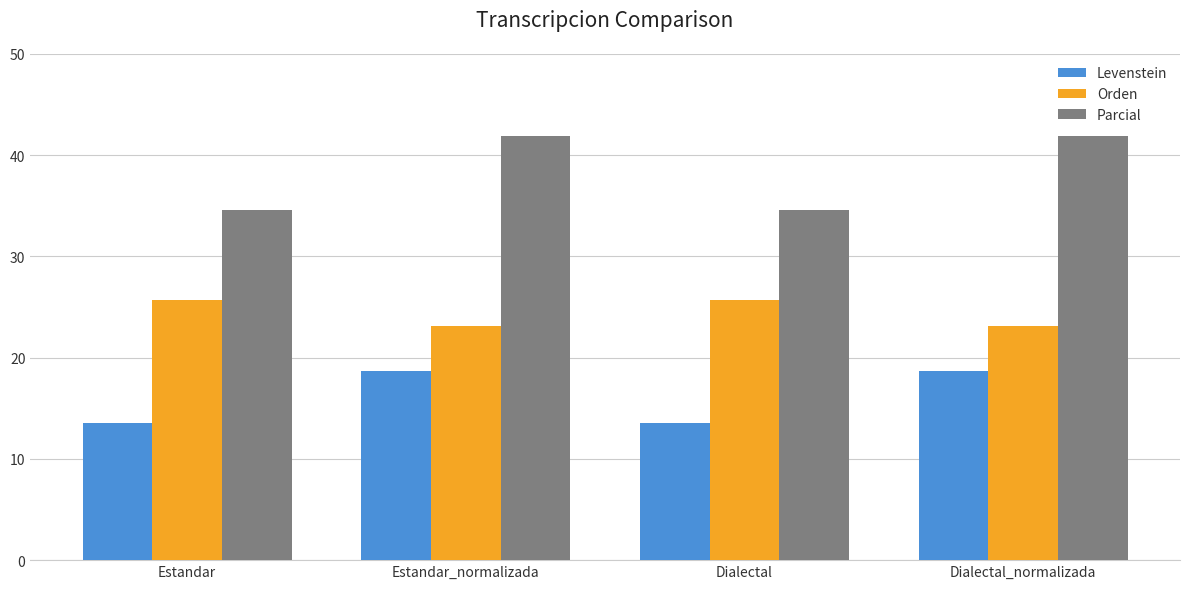

What are all the series names shown in the legend?

Levenstein, Orden, Parcial